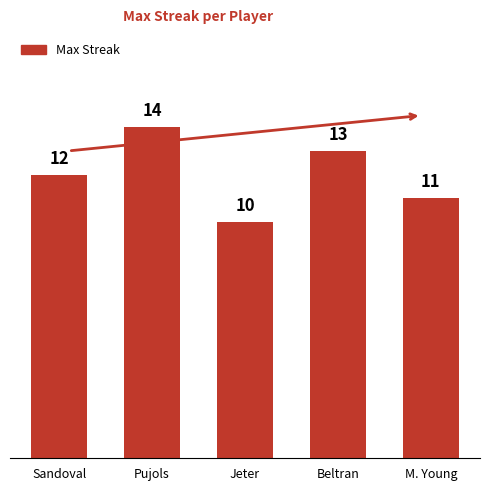

Approximately how many times larger is the value at Pujols compared to Sandoval?

1.2